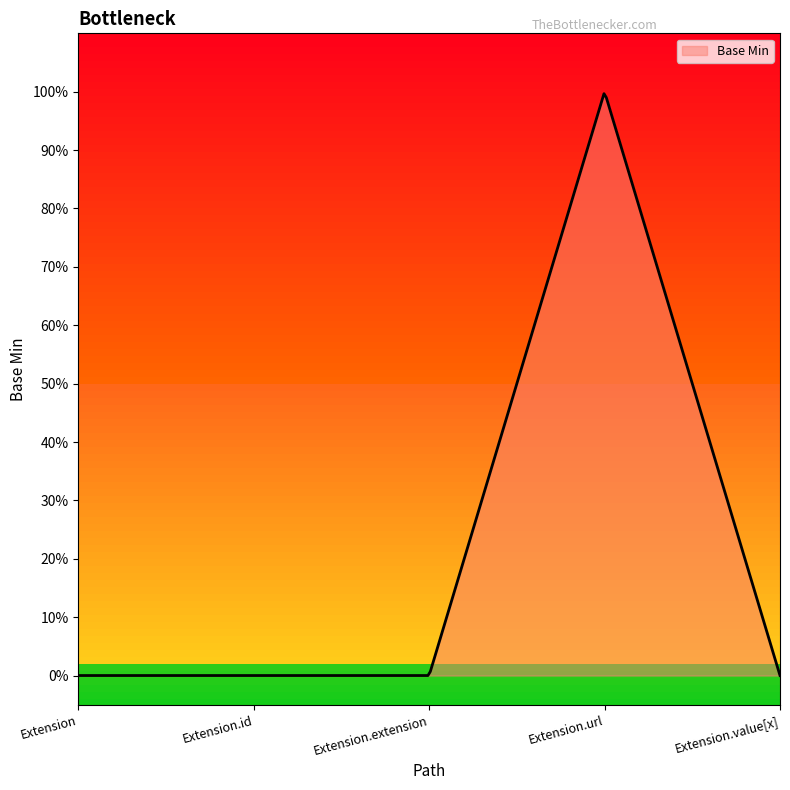

Is this an area chart (filled region under the line)?

Yes